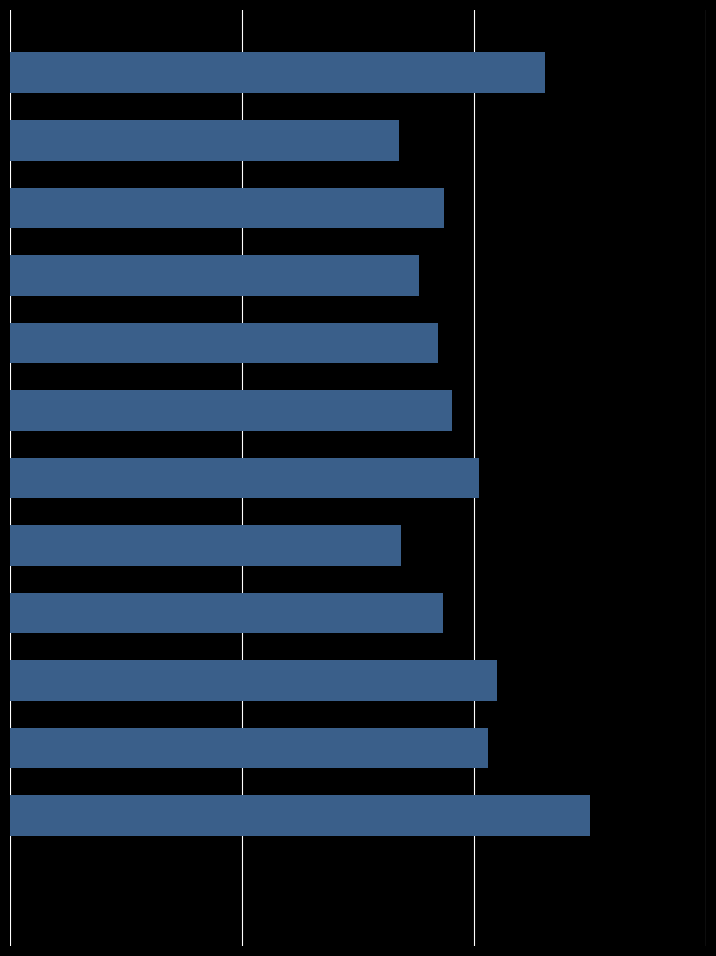

Are the bars horizontal?

Yes